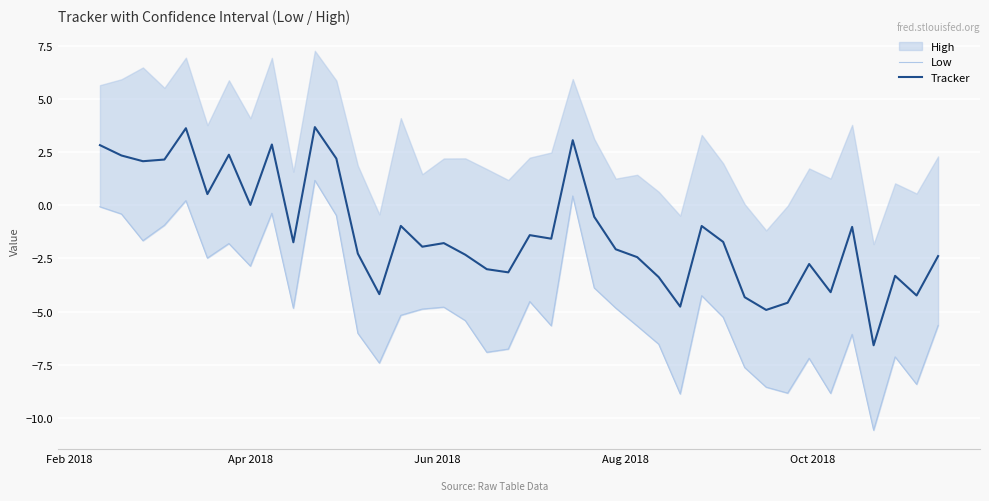

At how many categories does at least one series exceed -5?

39